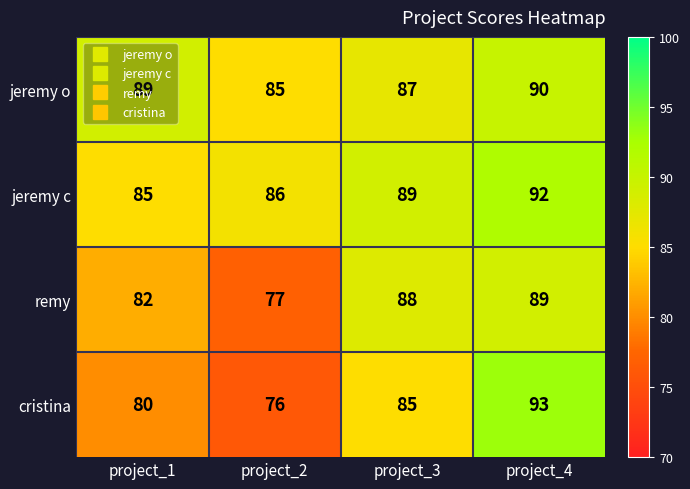

At which category is the sum across all series the highest?

project_4